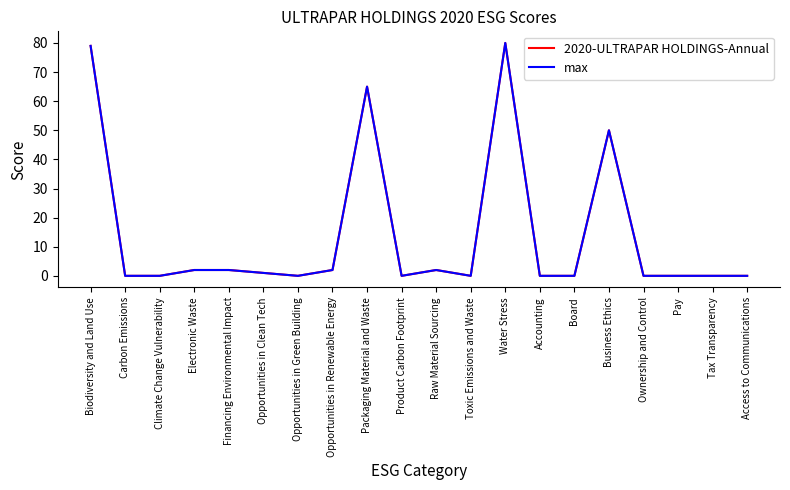

Does the chart have visible grid lines?

No